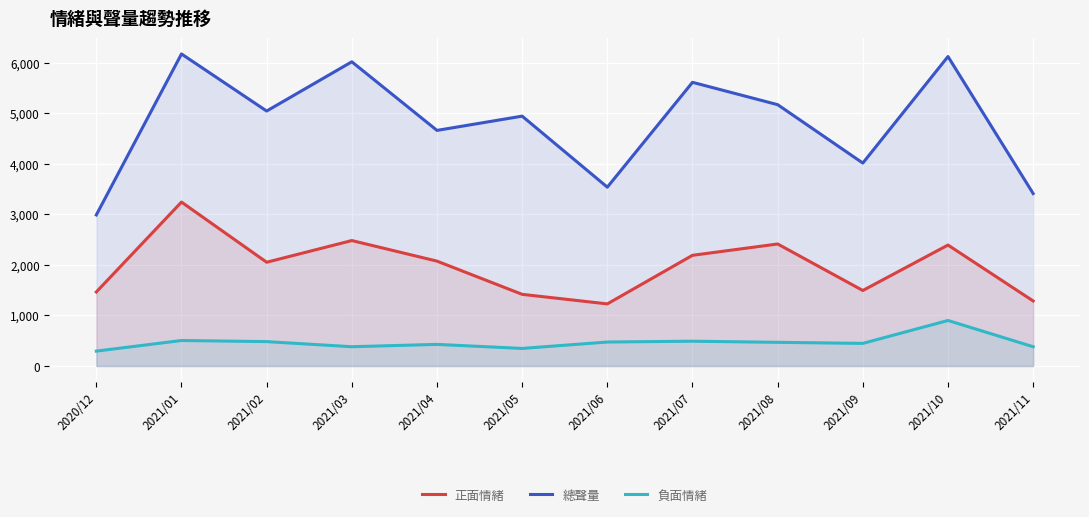

What is the value of the 負面情緒 point at the 3rd from the left?

483